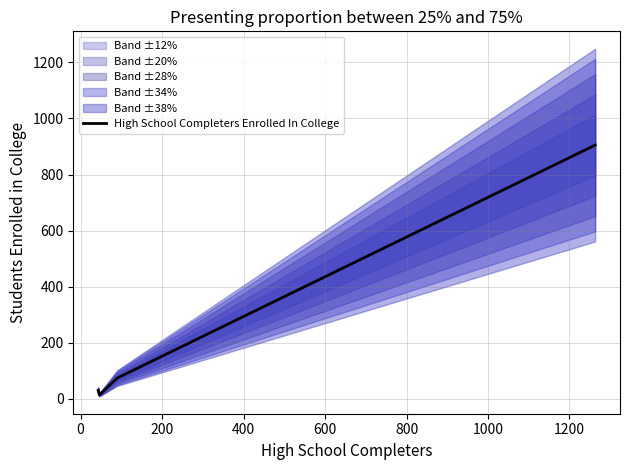

How many data points does each series have?

4